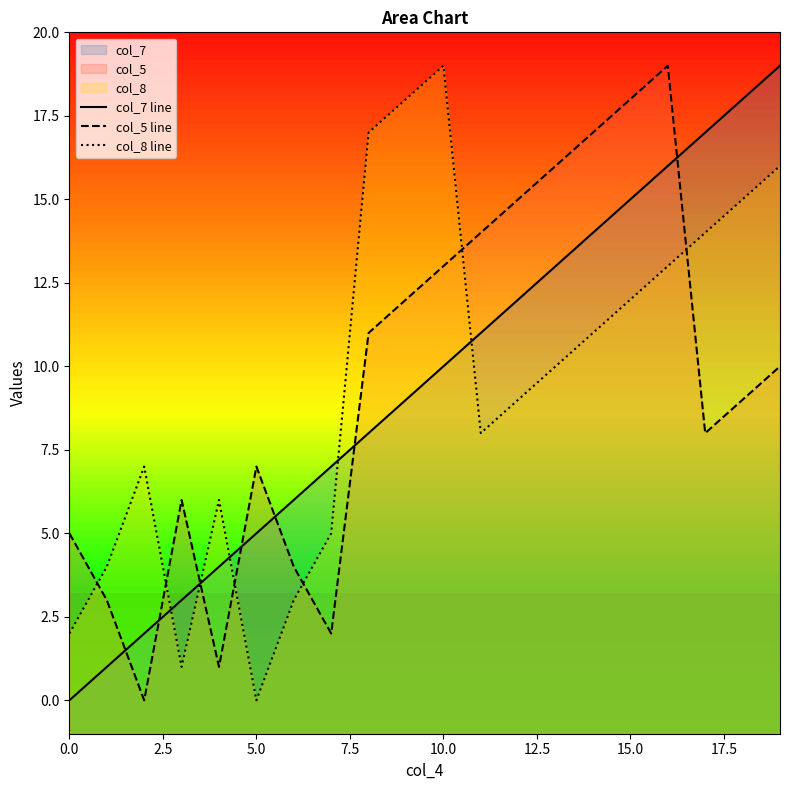

Which series has the largest total across all categories?

col_7 line